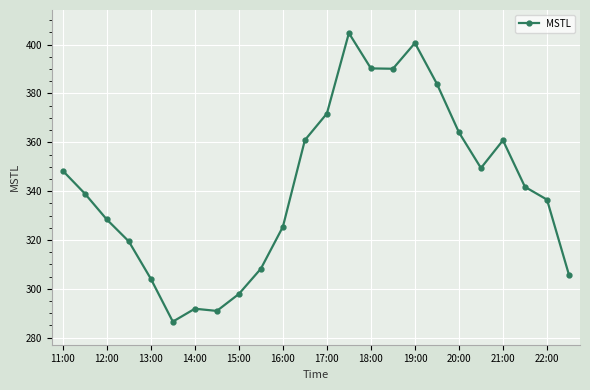

What is the average value?

341.7